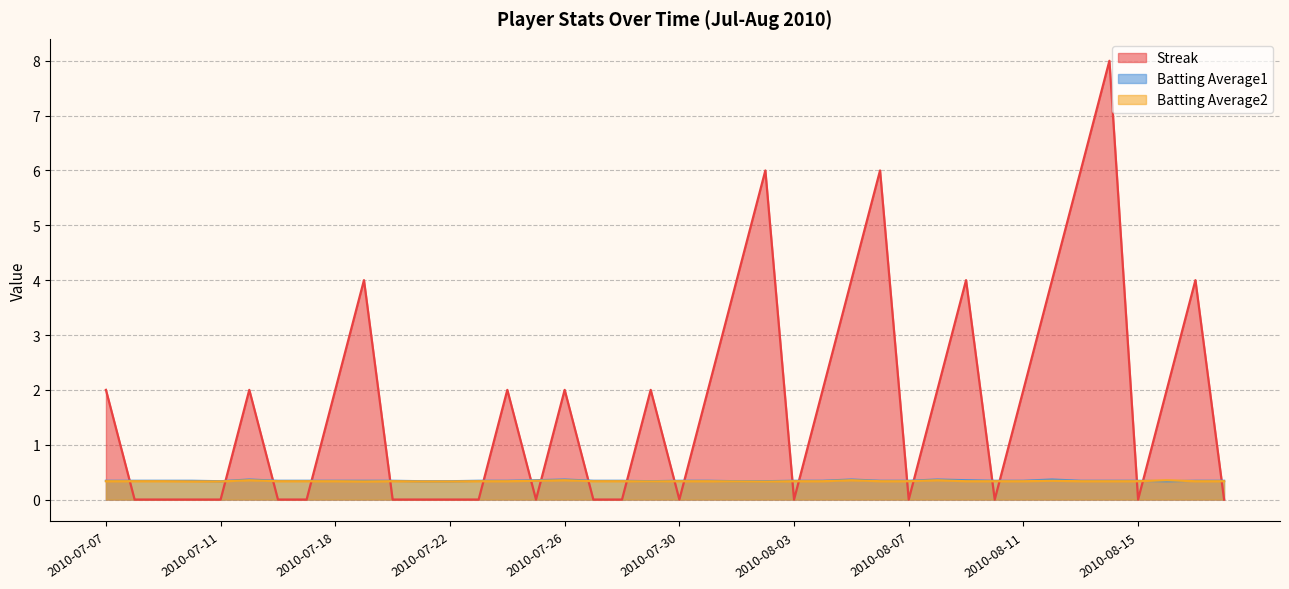

Which series has the largest range (max minus min)?

Streak